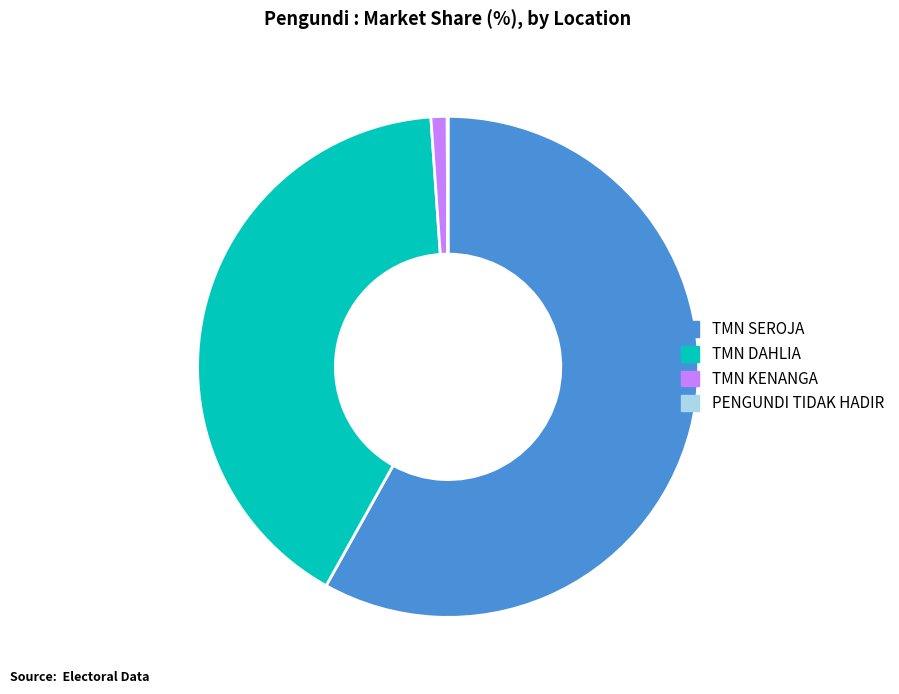

Combined, do TMN KENANGA and TMN DAHLIA account for over 50%?

No